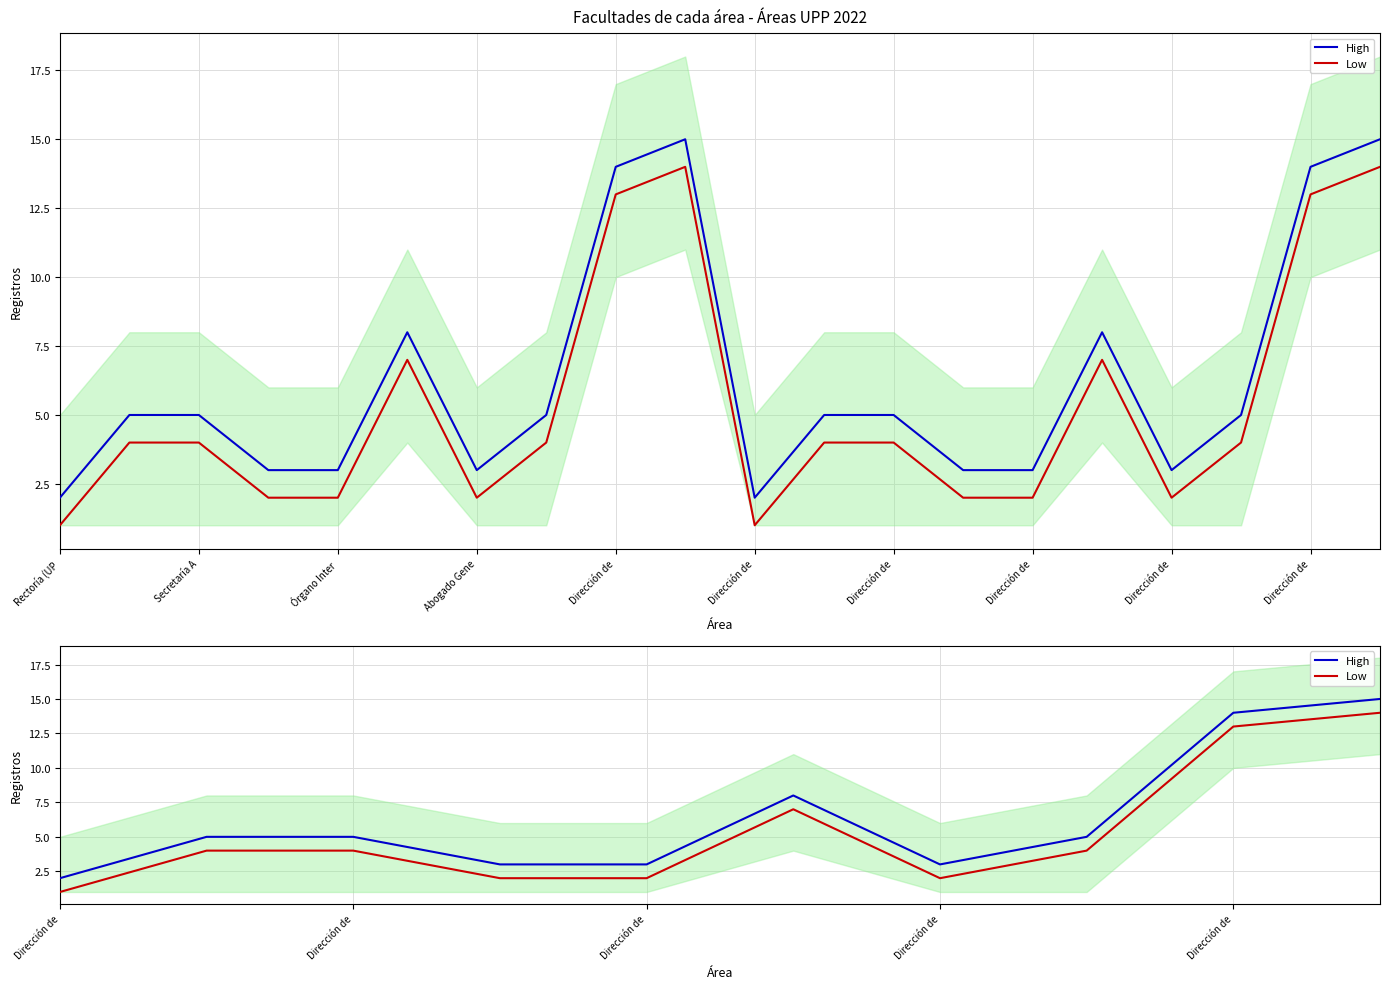

At which label does Low first exceed 4?

Dirección de